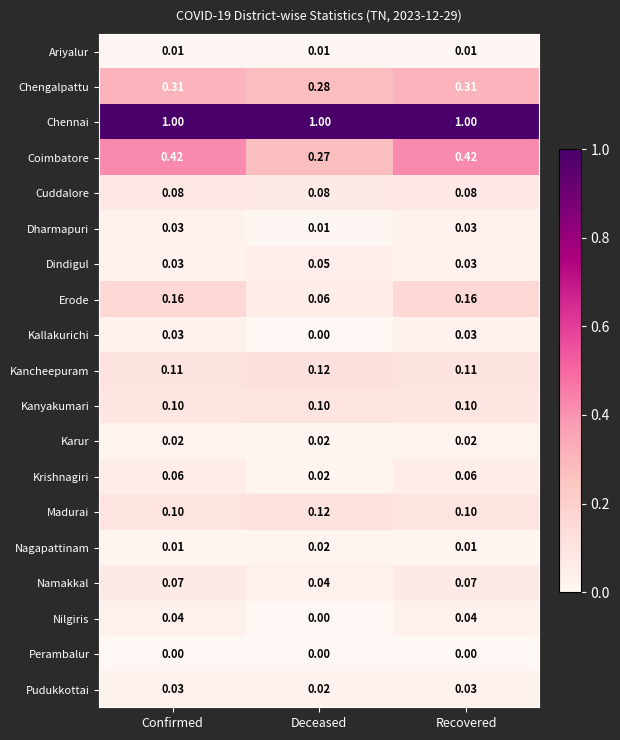

Is the value of Dindigul at Confirmed greater than the value of Cuddalore at Recovered?

No